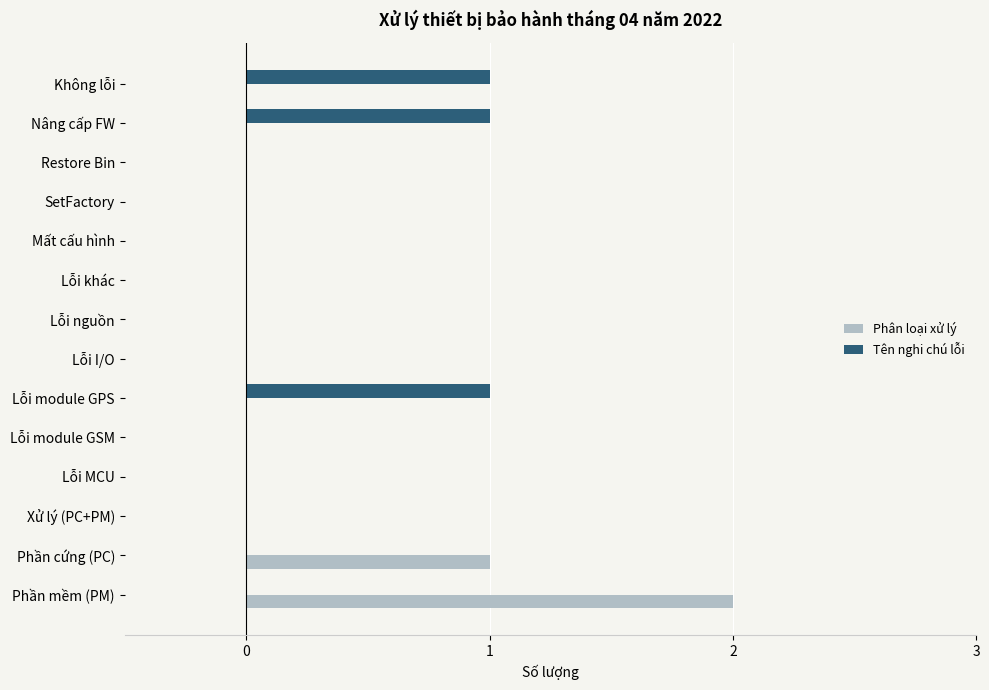

Is it true that Phân loại xử lý equals -1 at Restore Bin?

False